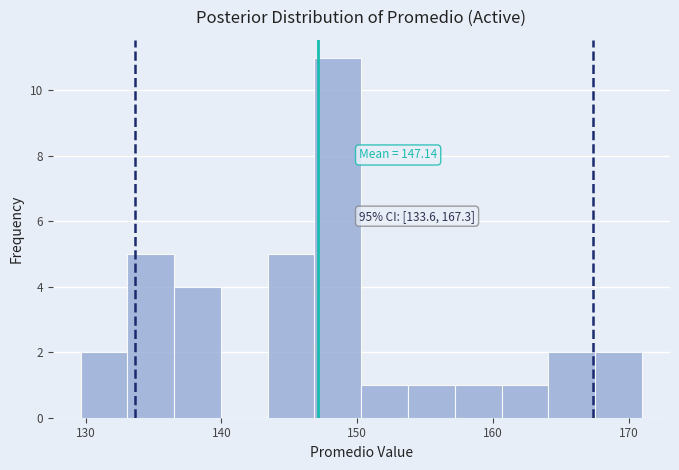

Read against the x-axis, roughly where is the centre of the tallest bar?

149